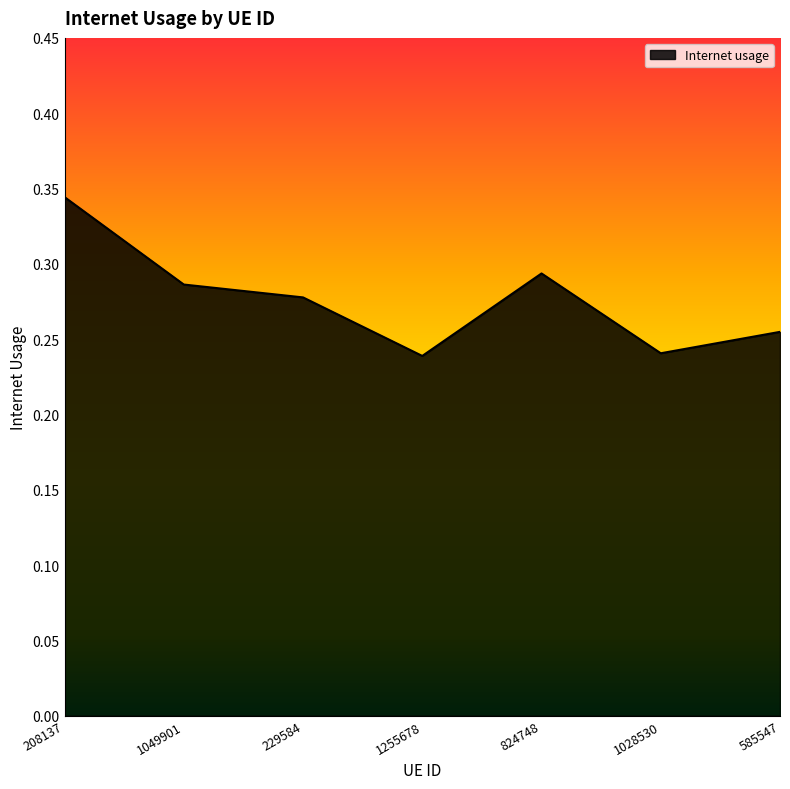

The chart shows a value of 0.3 at 1255678. True or false?

False